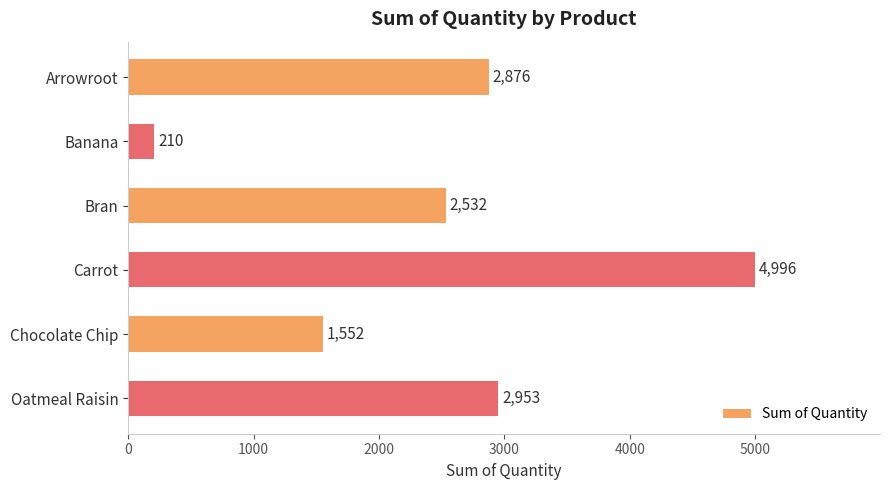

List the labels in order of value, smallest first.

Banana, Chocolate Chip, Bran, Arrowroot, Oatmeal Raisin, Carrot